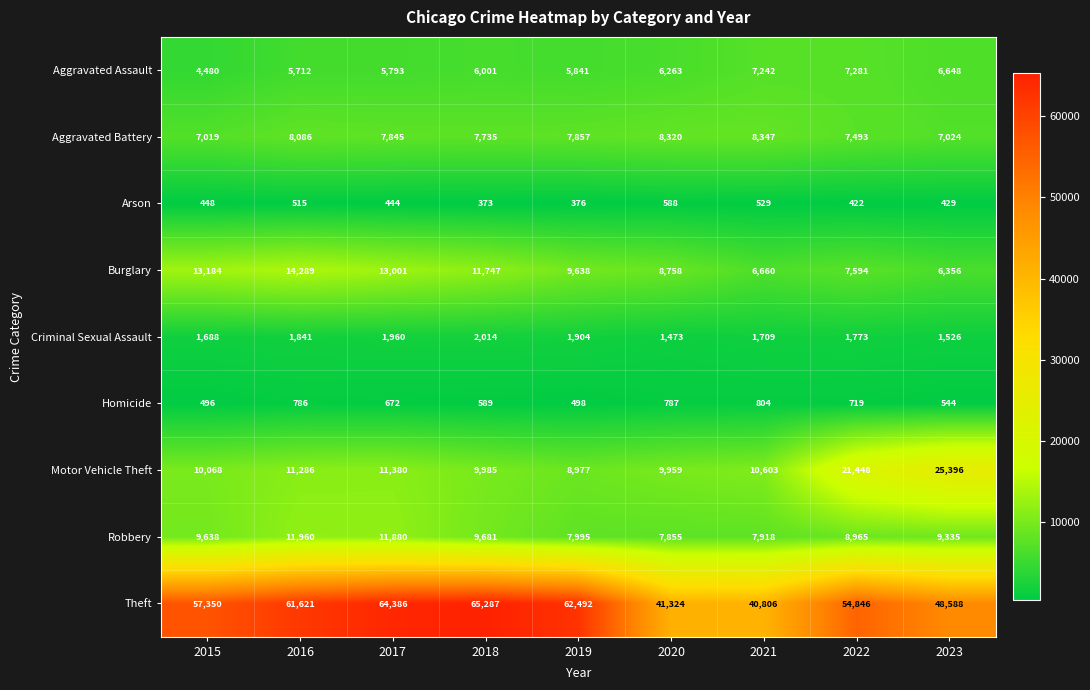

Count the number of categories in the chart.

9